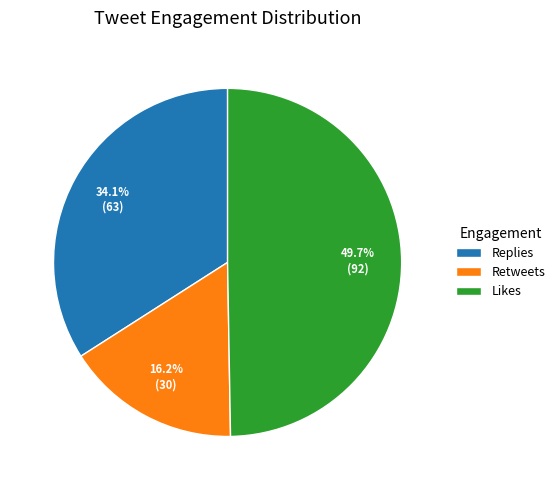

What percentage is NOT represented by Likes?

50.3%